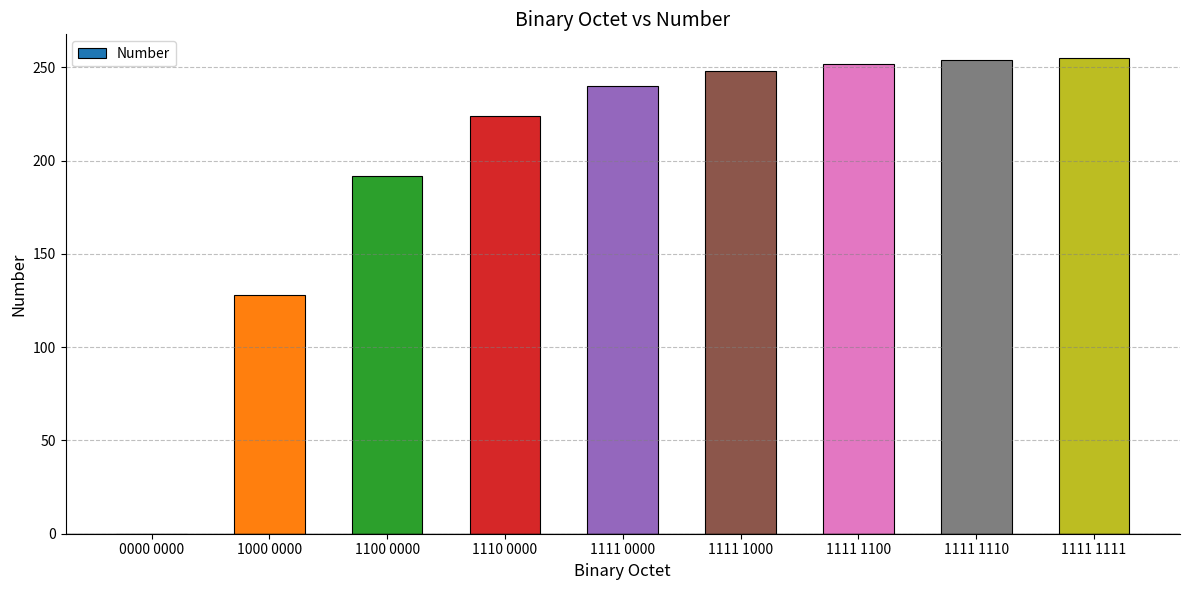

What is the sum of all values?

1793